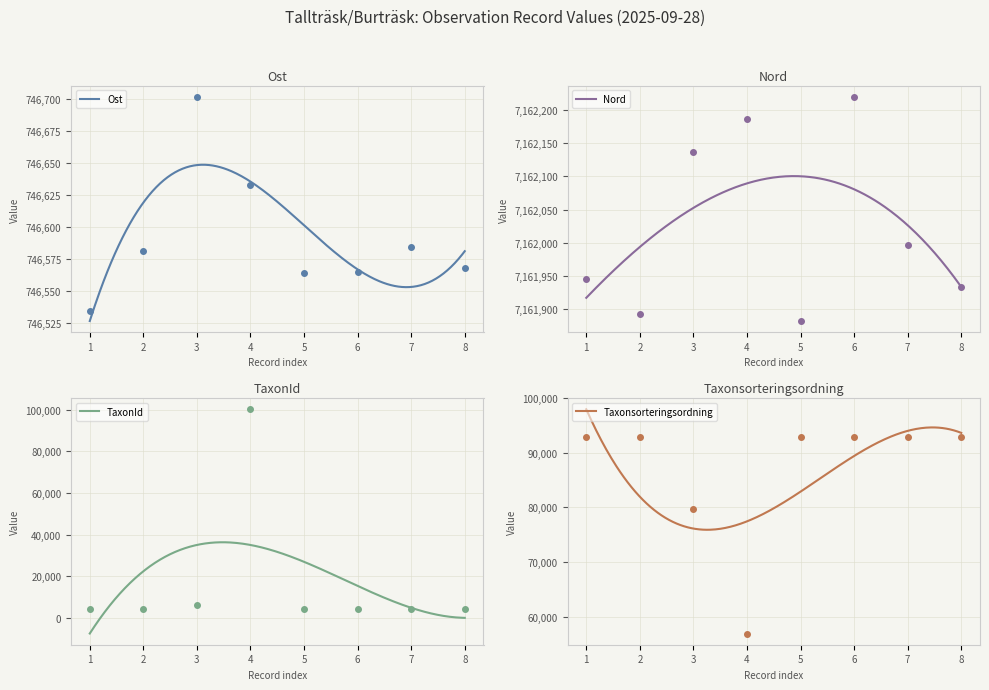

Does the chart have visible grid lines?

Yes